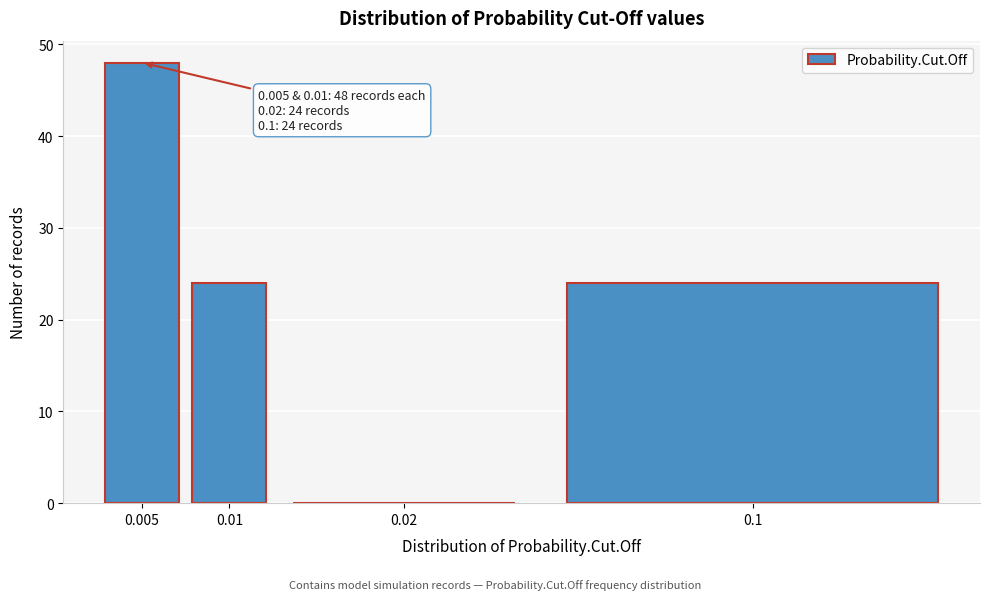

Reading left to right, transcribe all the data shown in this chart.

0.005=48	0.01=24	0.02=0	0.1=24